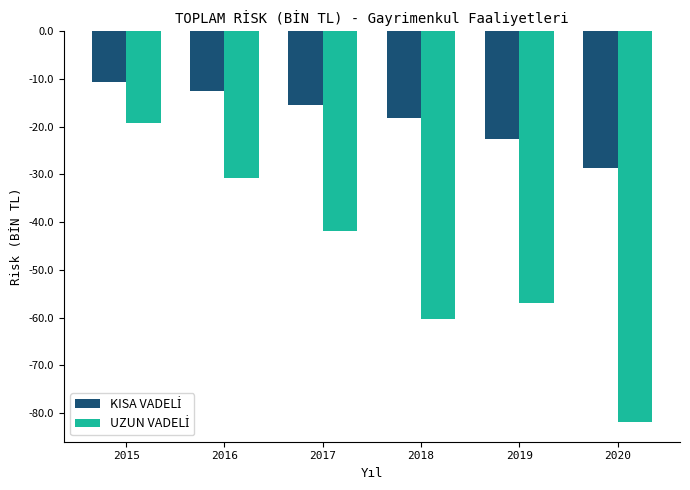

What is the spread (max minus min) of values at 2015?

8.6